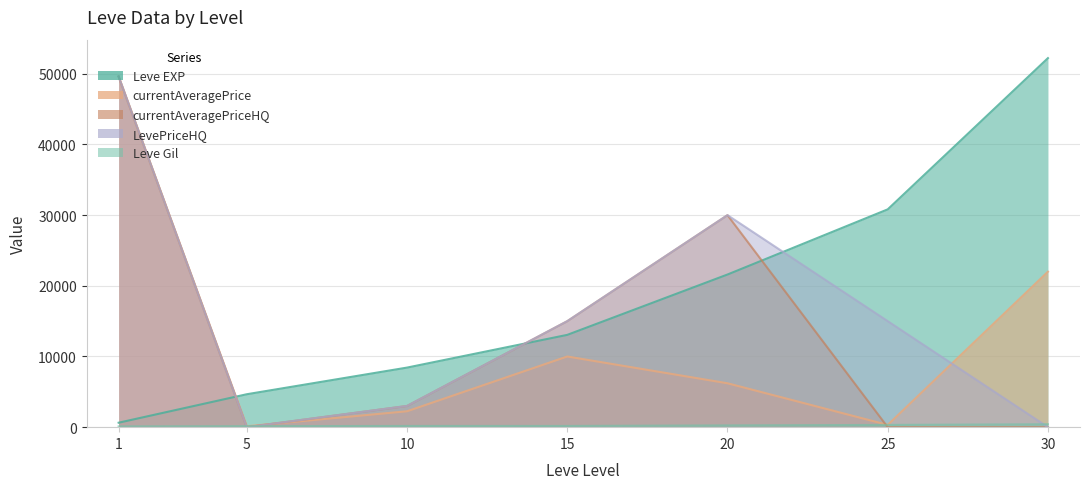

What value does the Leve EXP series have at 10?

8430